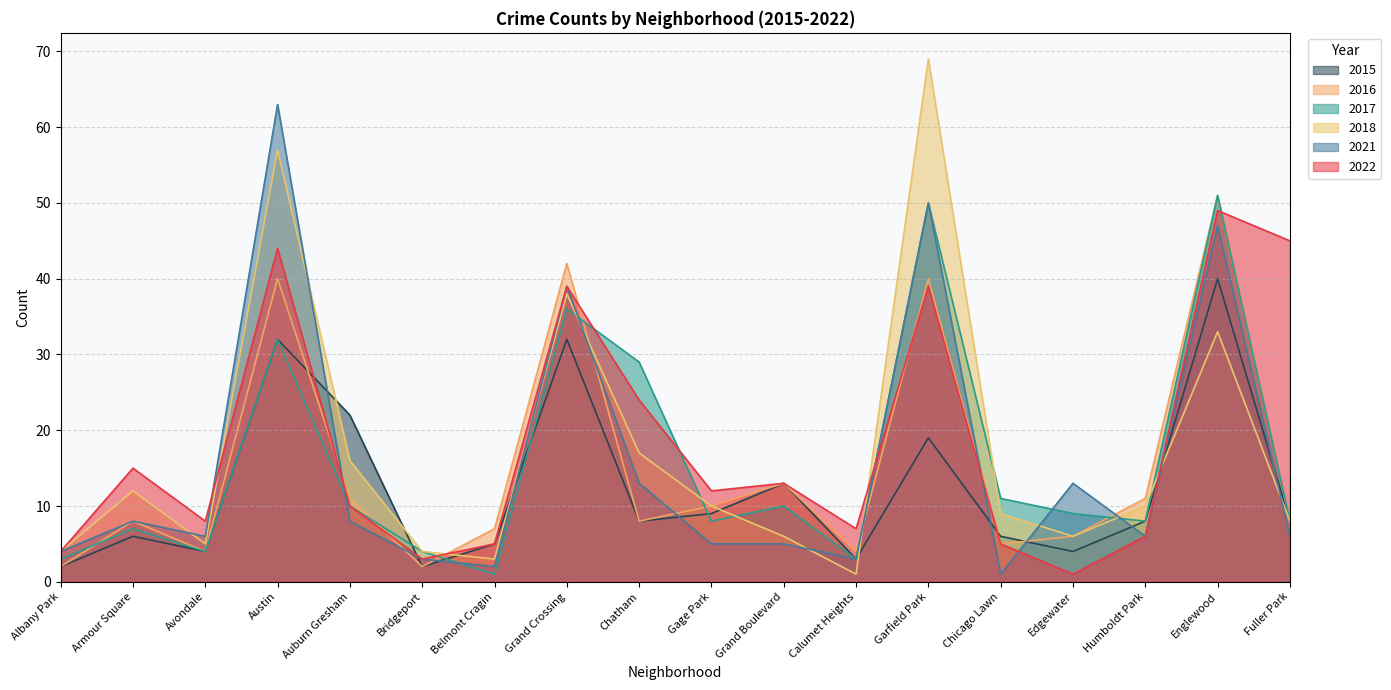

How many series are shown in this chart?

6